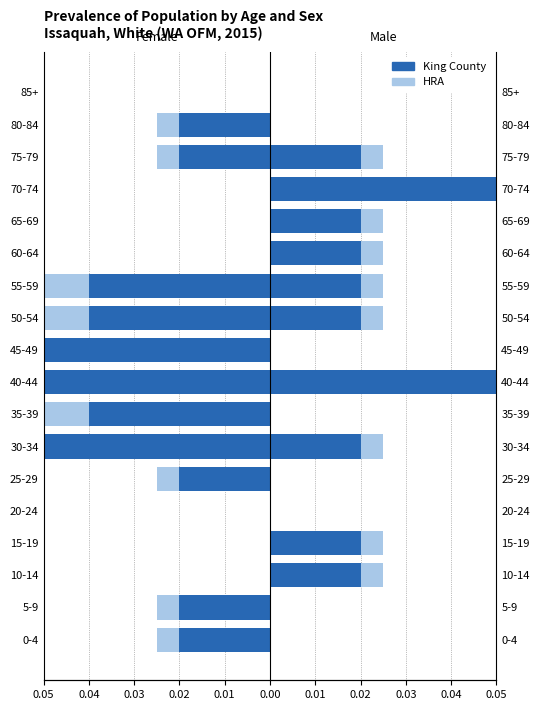

Rank the series at 0.03 from highest to lowest value.

HRA, King County